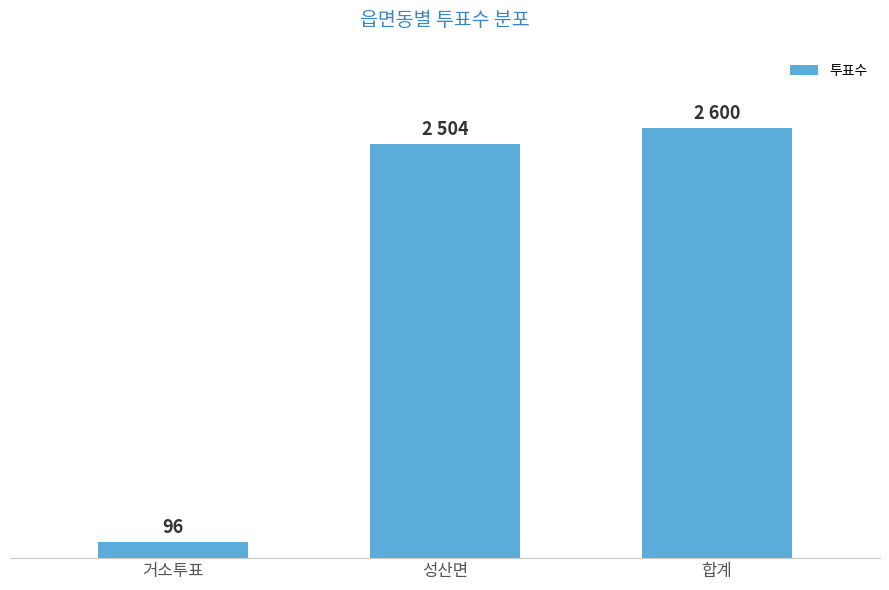

At which category does the chart reach its peak across all series?

합계